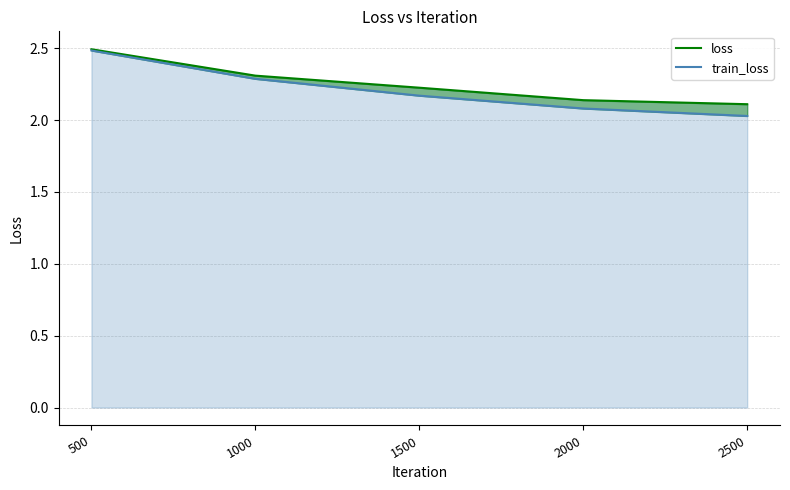

What is the value of the loss point at the 4th from the left?

2.1